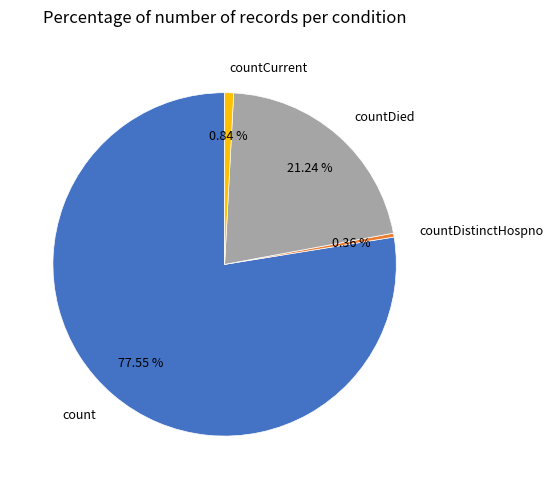

Which slice is the largest?

count